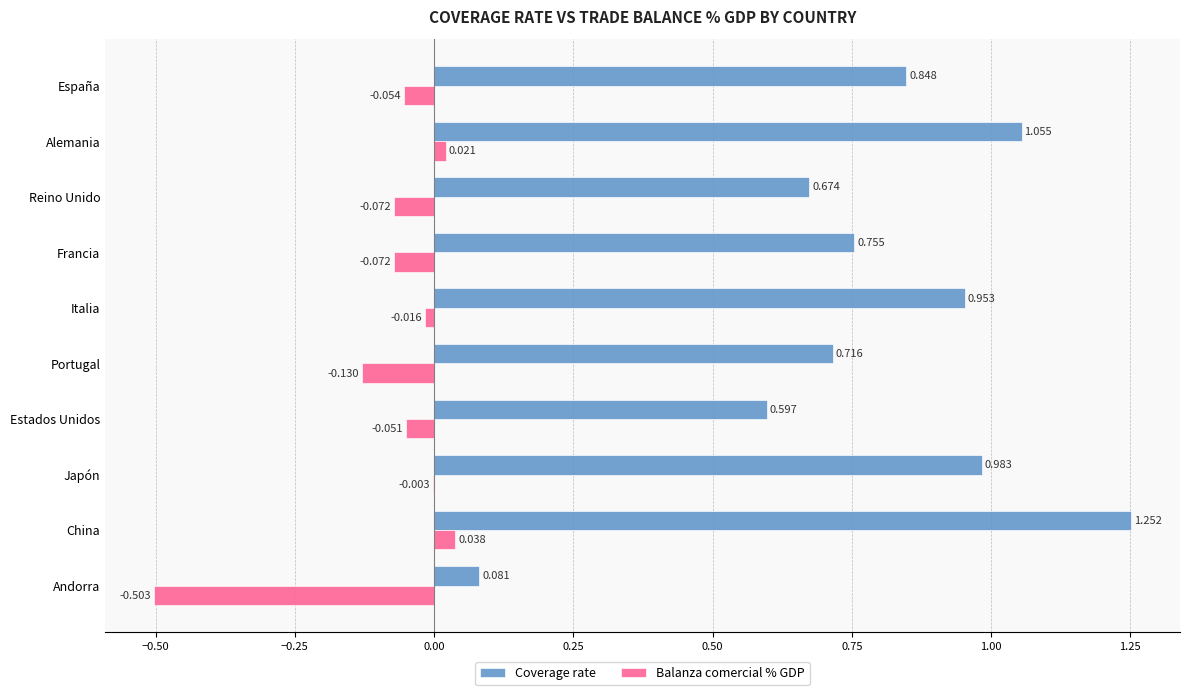

Between Italia and Japón, which series saw the biggest shift?

Coverage rate